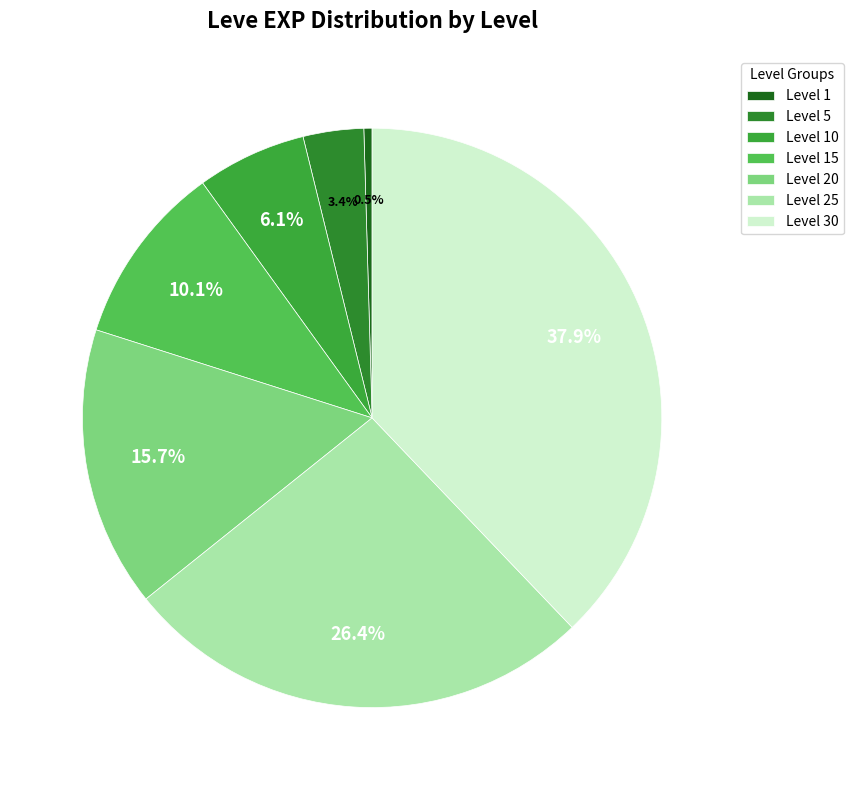

To the nearest percent, what is the combined percentage of Level 10 and Level 15?

16%